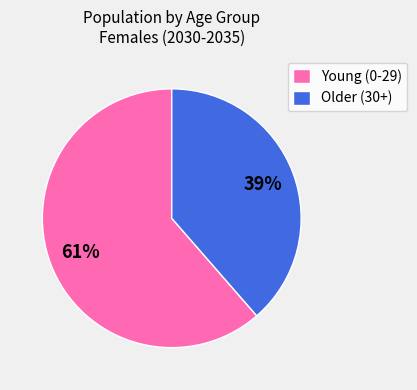

Does any single category account for the majority?

Yes